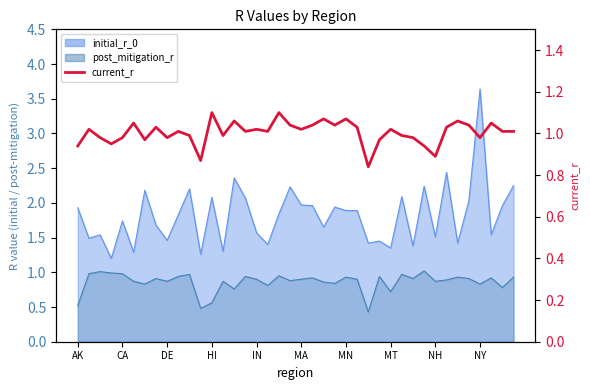

What is the value of the 37th point from the left?

1.0